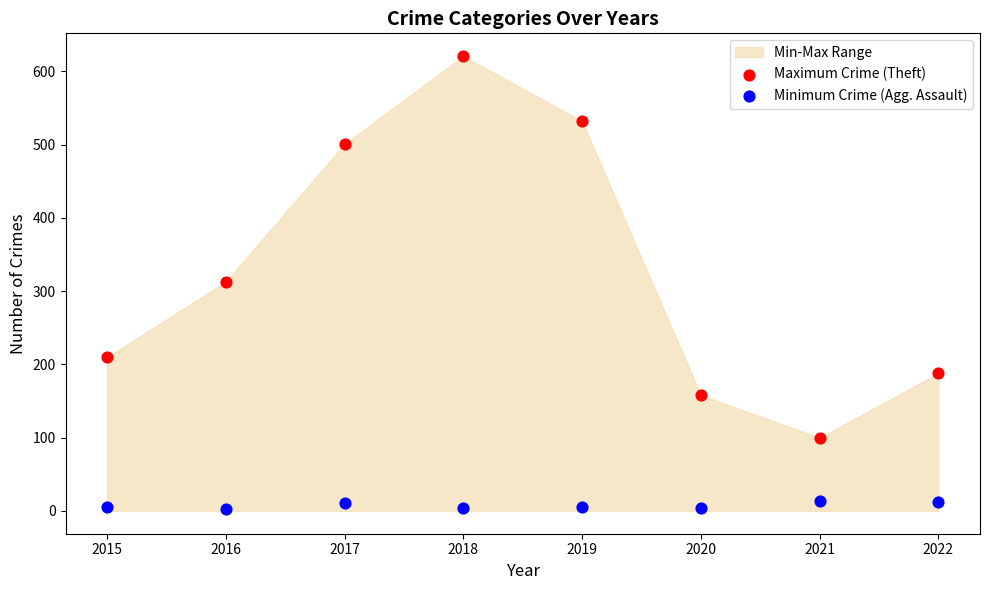

In the Maximum Crime (Theft) series, what Y value is closest to 360?

313